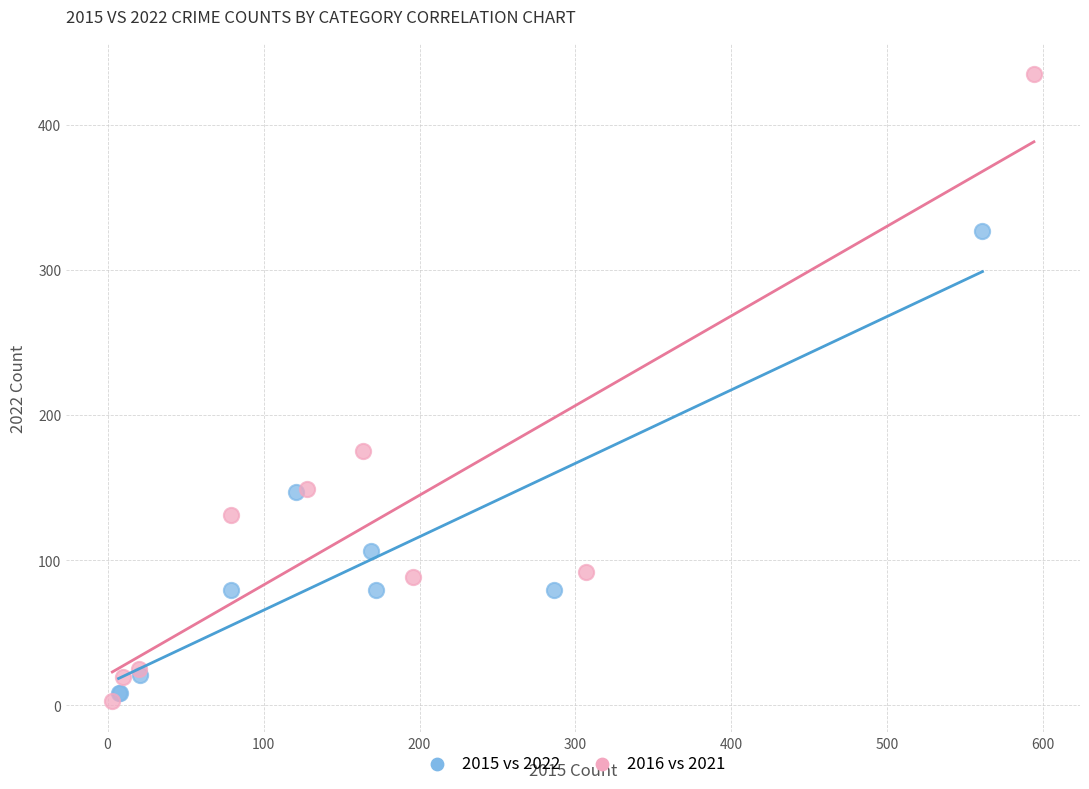

Which series has the largest Y range (max minus min)?

2016 vs 2021